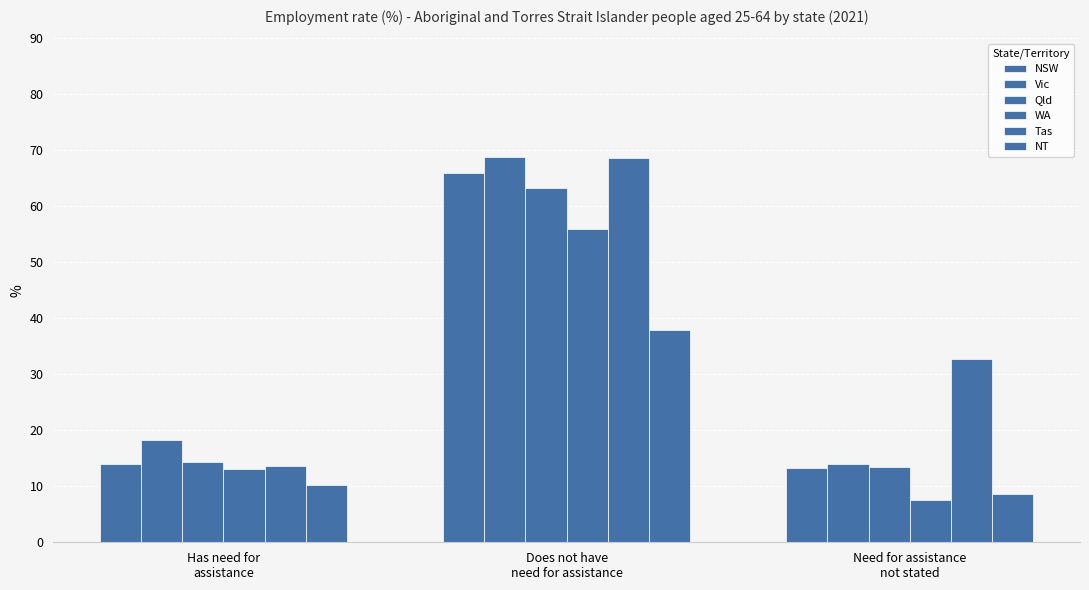

What is the difference between the second highest and minimum values in the NT series?

1.6